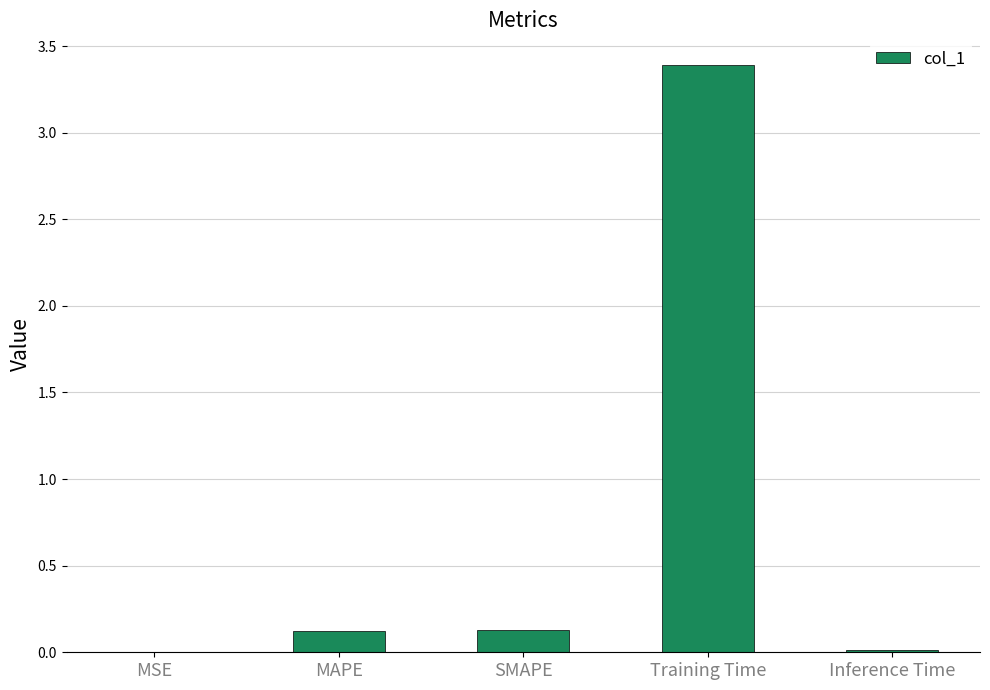

The value at Training Time is 5.9. True or false?

False